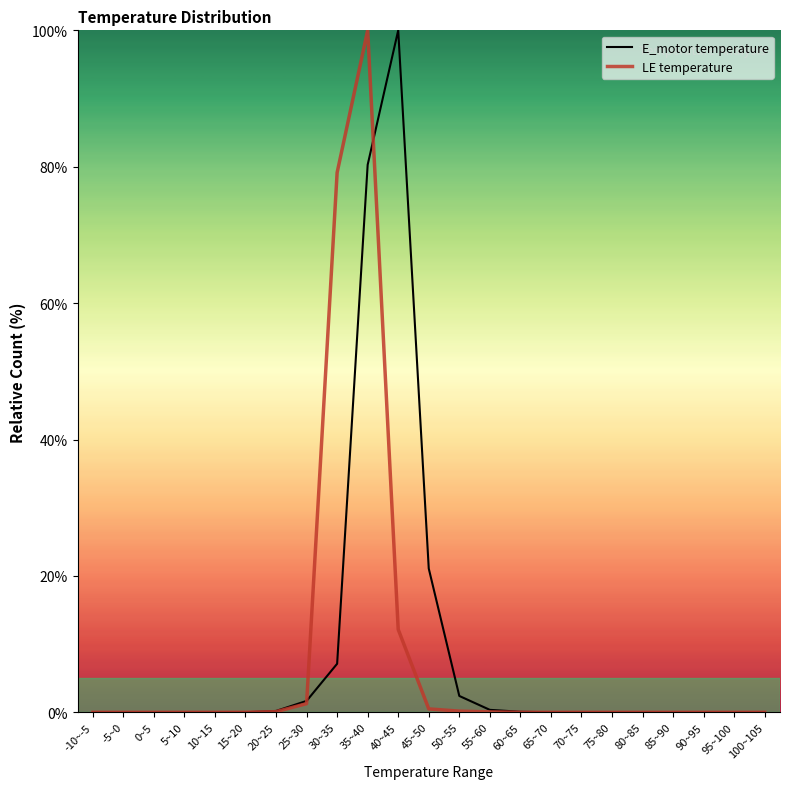

How many lines are shown in the chart?

2